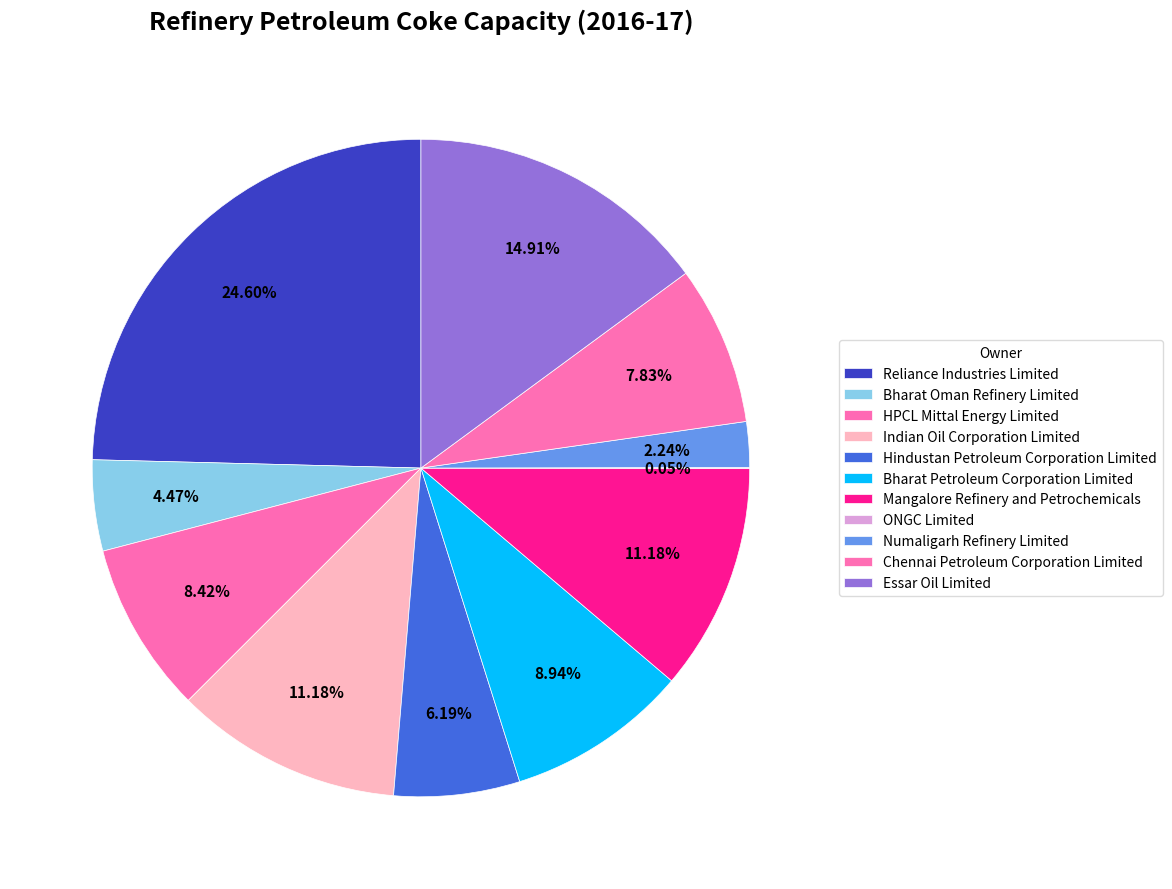

What percentage is the Chennai Petroleum Corporation Limited slice, to the nearest percent?

8%